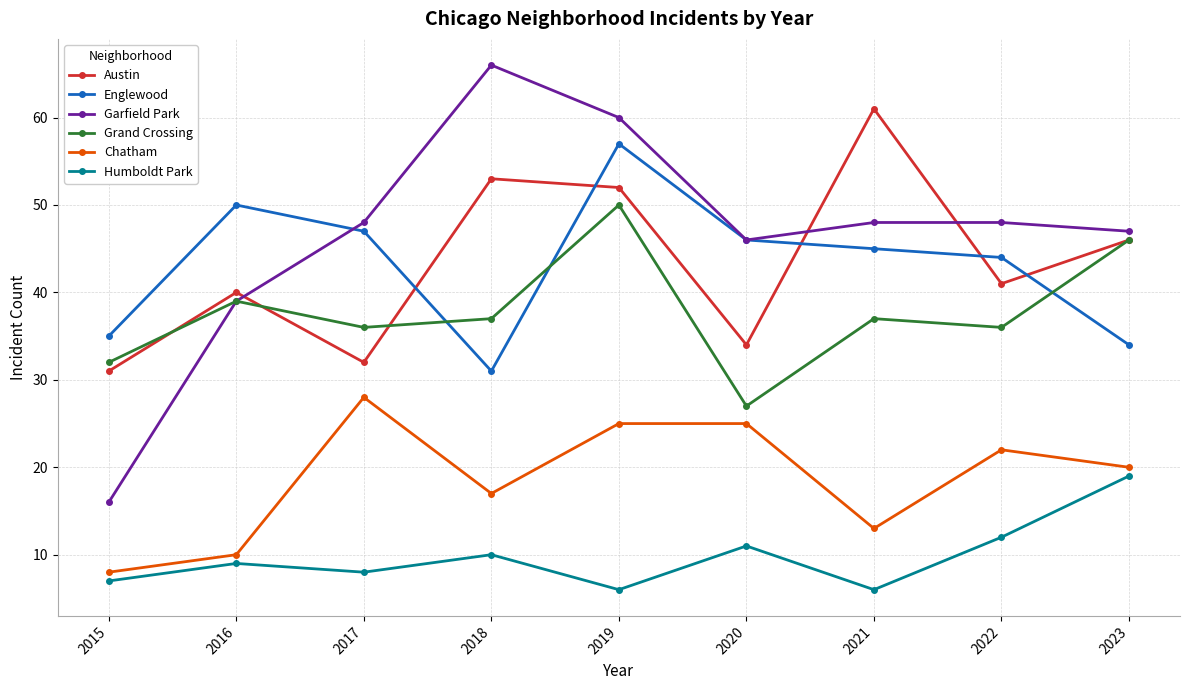

At which category does the chart reach its peak across all series?

2018